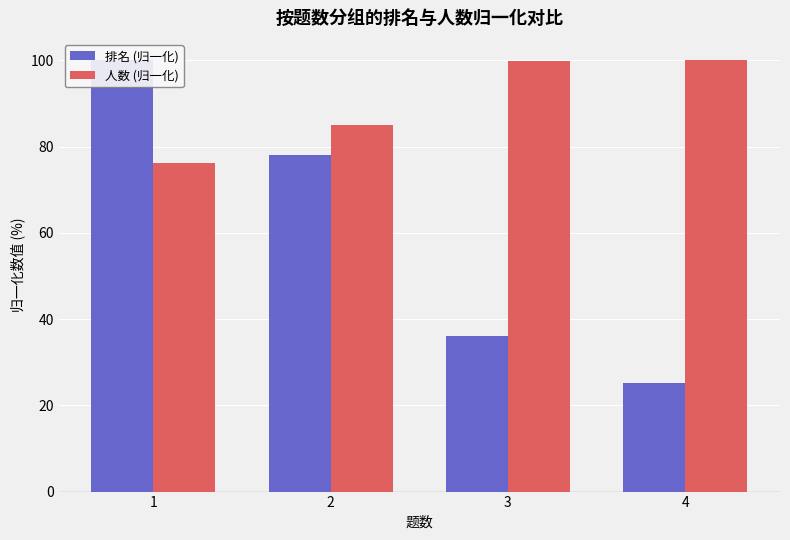

What is the minimum value for 排名 (归一化)?

25.1